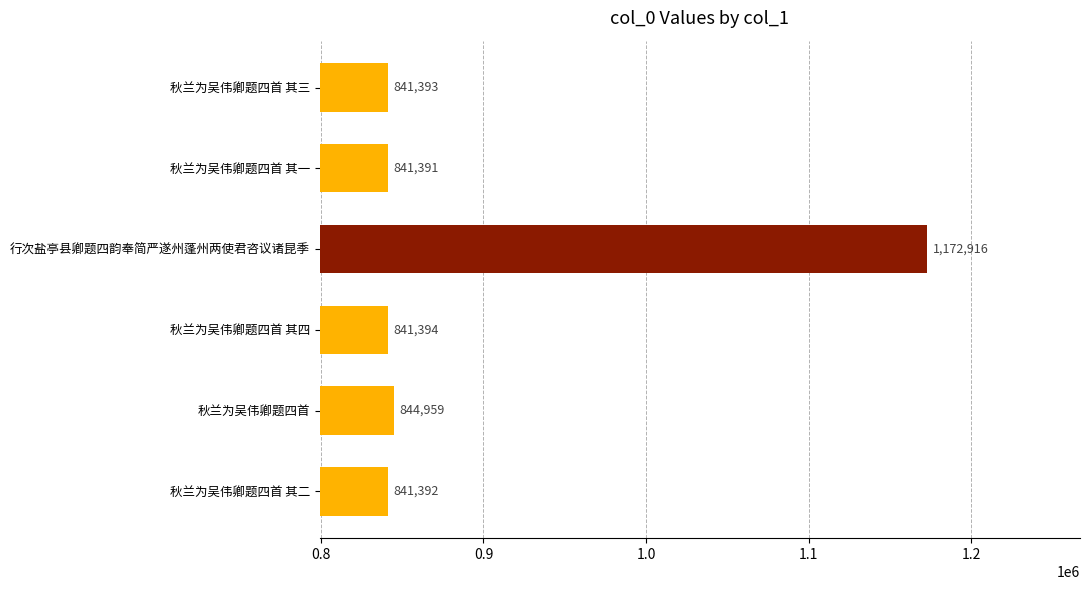

What value does the data have at 秋兰为吴伟卿题四首 其一, to the nearest 10?

841390